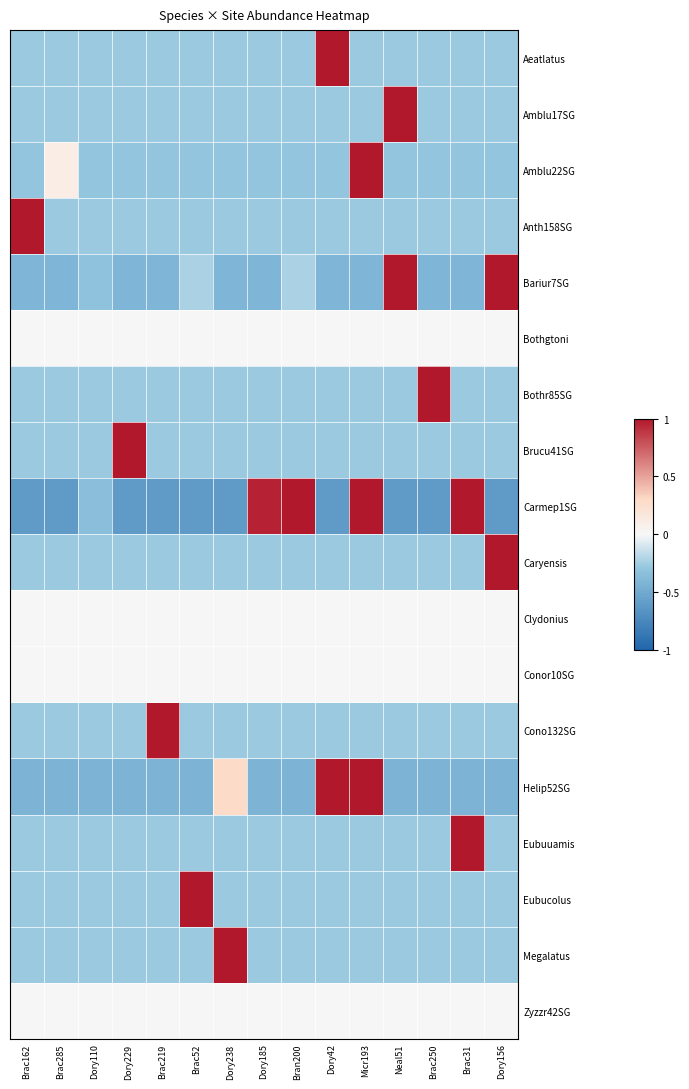

What is the minimum value shown in the chart?

-0.6